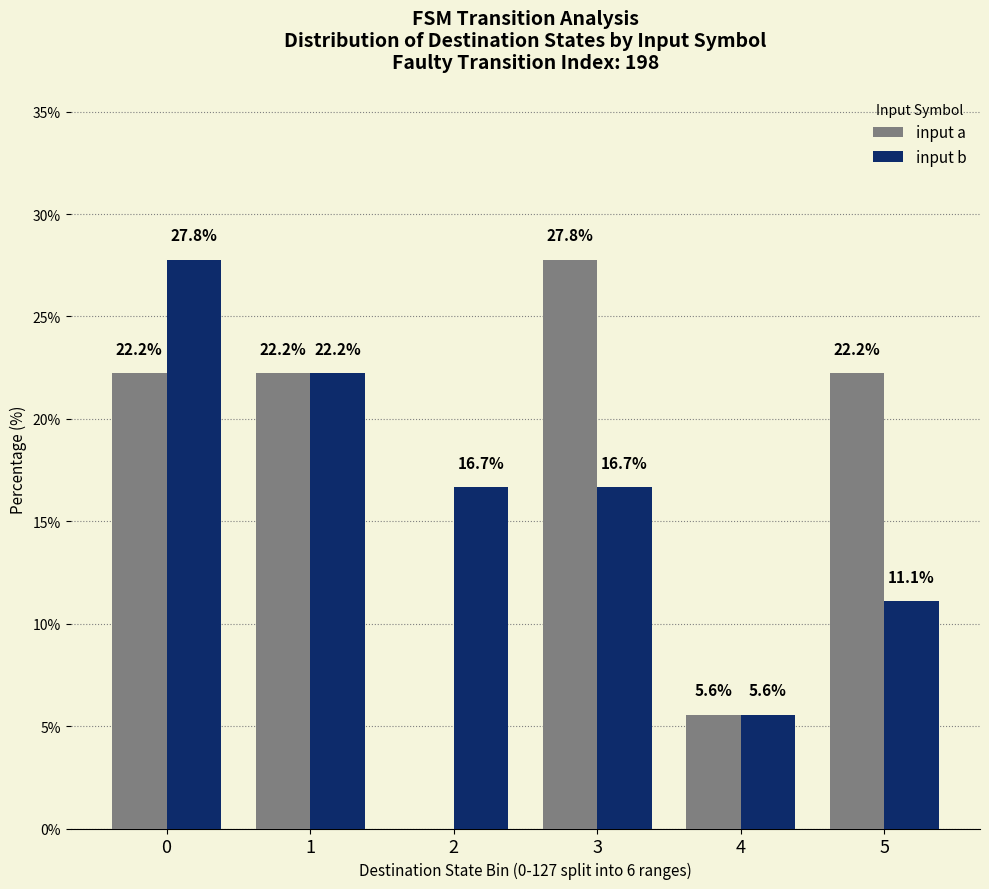

What is the greatest value displayed?

27.8